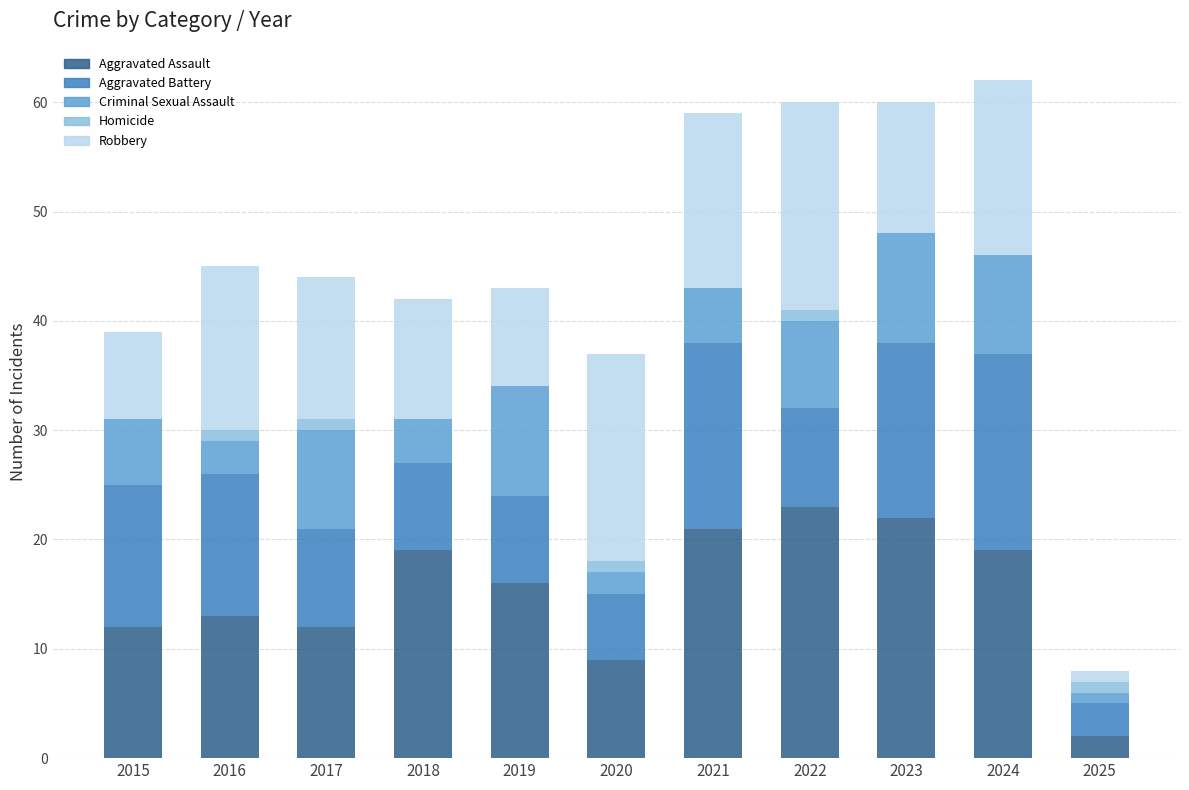

What is the highest value of the Aggravated Assault series?

23